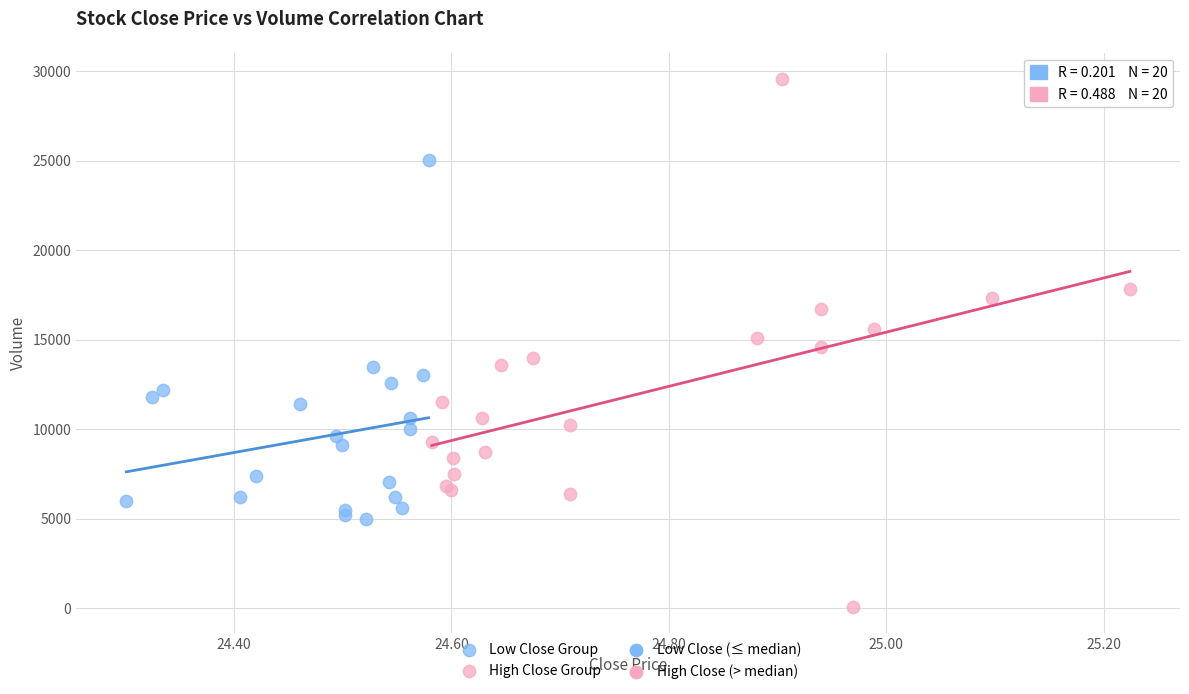

Which series reaches the minimum Y coordinate?

High Close Group